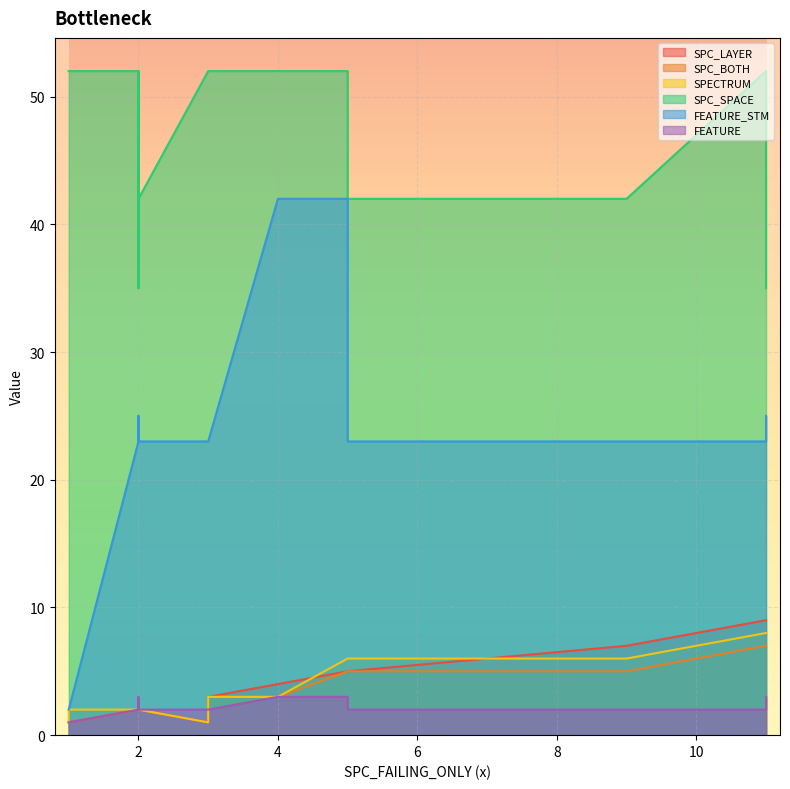

True or false: FEATURE_STM and SPC_SPACE cross at least once.

False